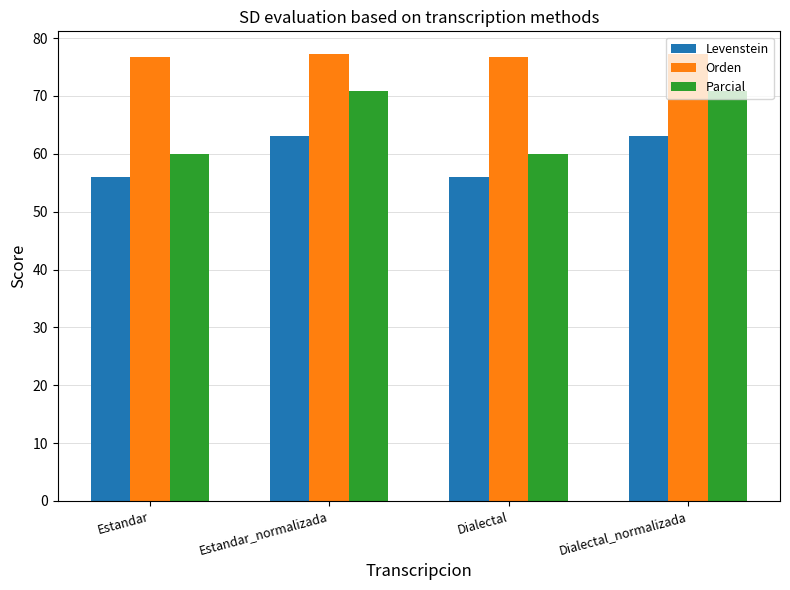

What is the spread (max minus min) of values at Dialectal_normalizada?

14.3